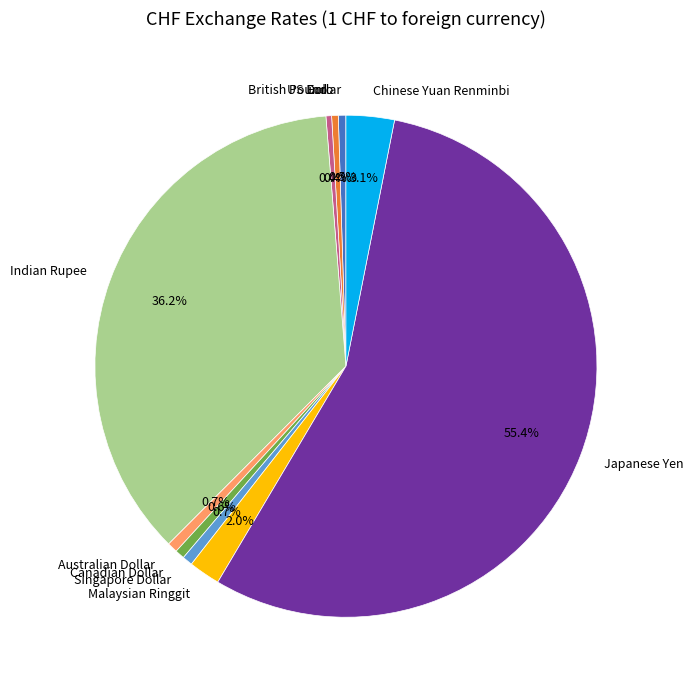

To the nearest percent, what is the difference between the Canadian Dollar and Malaysian Ringgit slice percentages?

1%